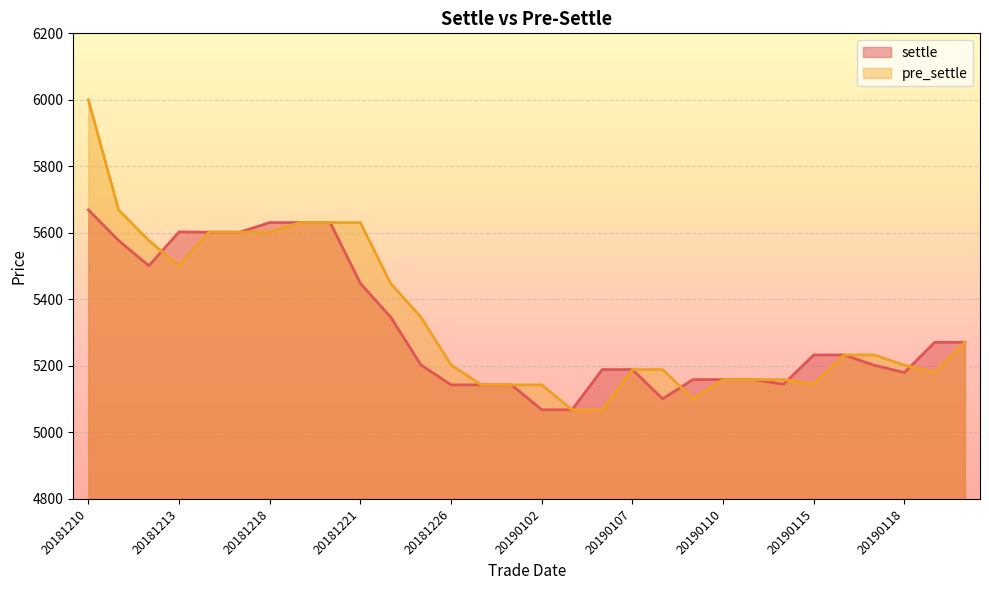

What is the total value across all series at 20190102?

10211